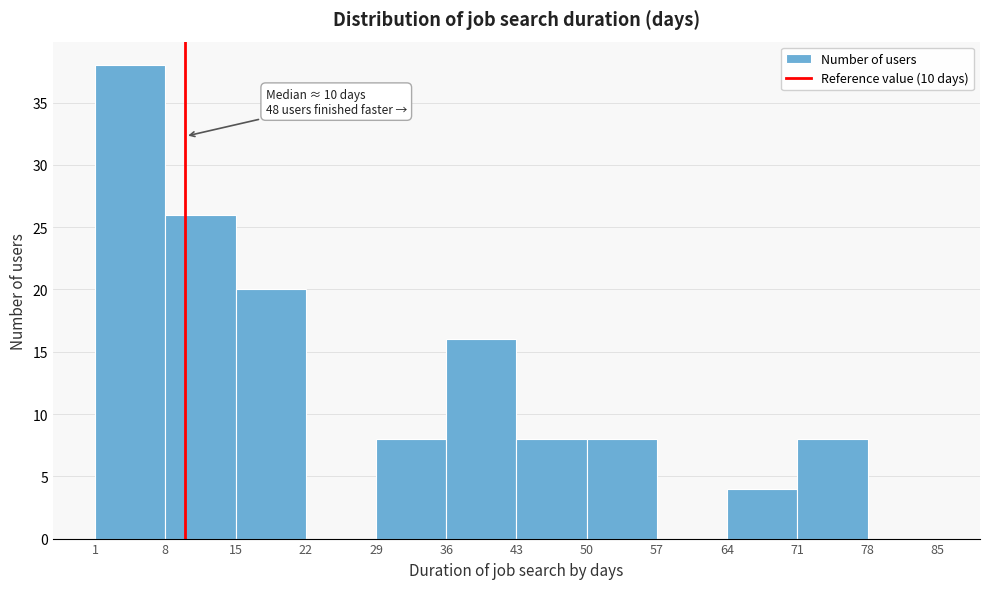

Over which range of the x-axis is the bar tallest?

1 to 8